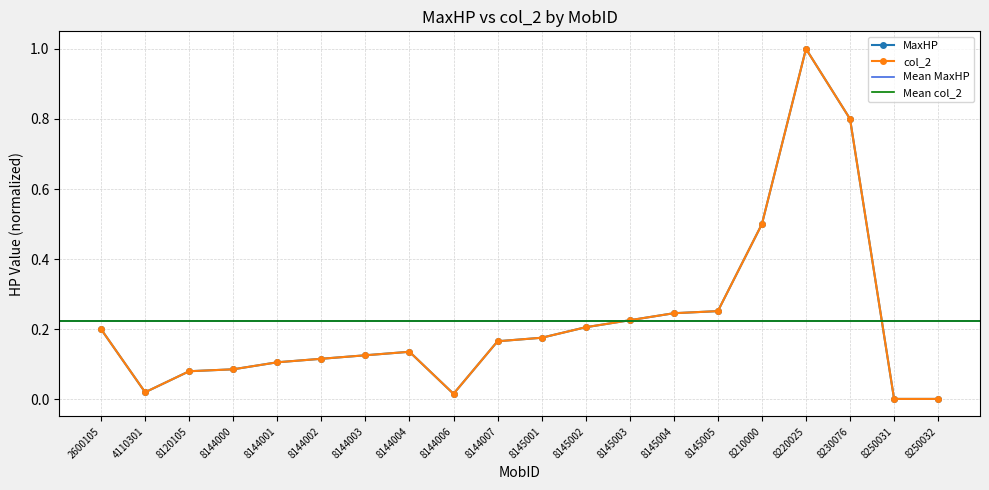

In col_2, how many points are lower than both neighbors (excluding endpoints)?

2